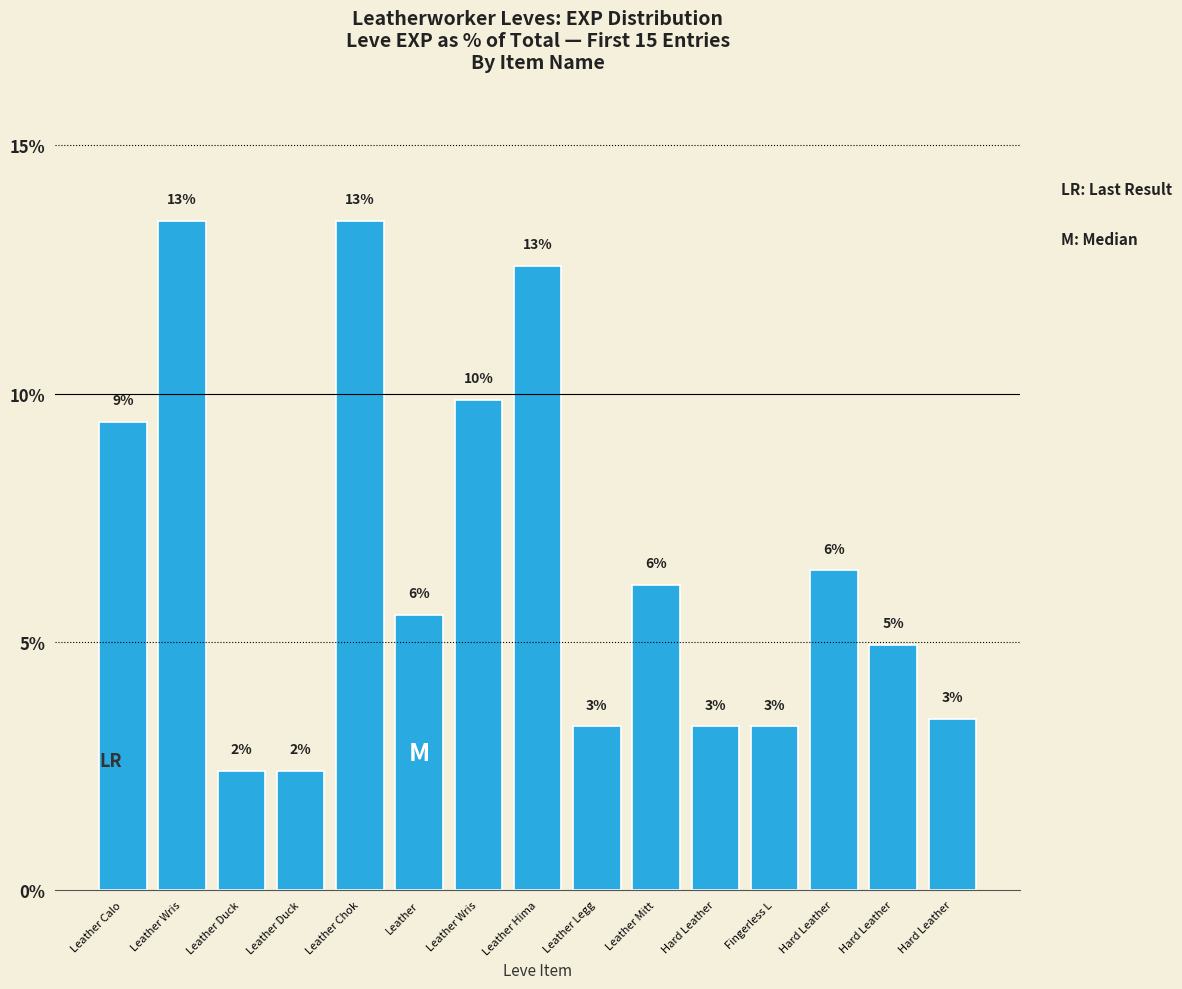

Does the chart contain any negative values?

No